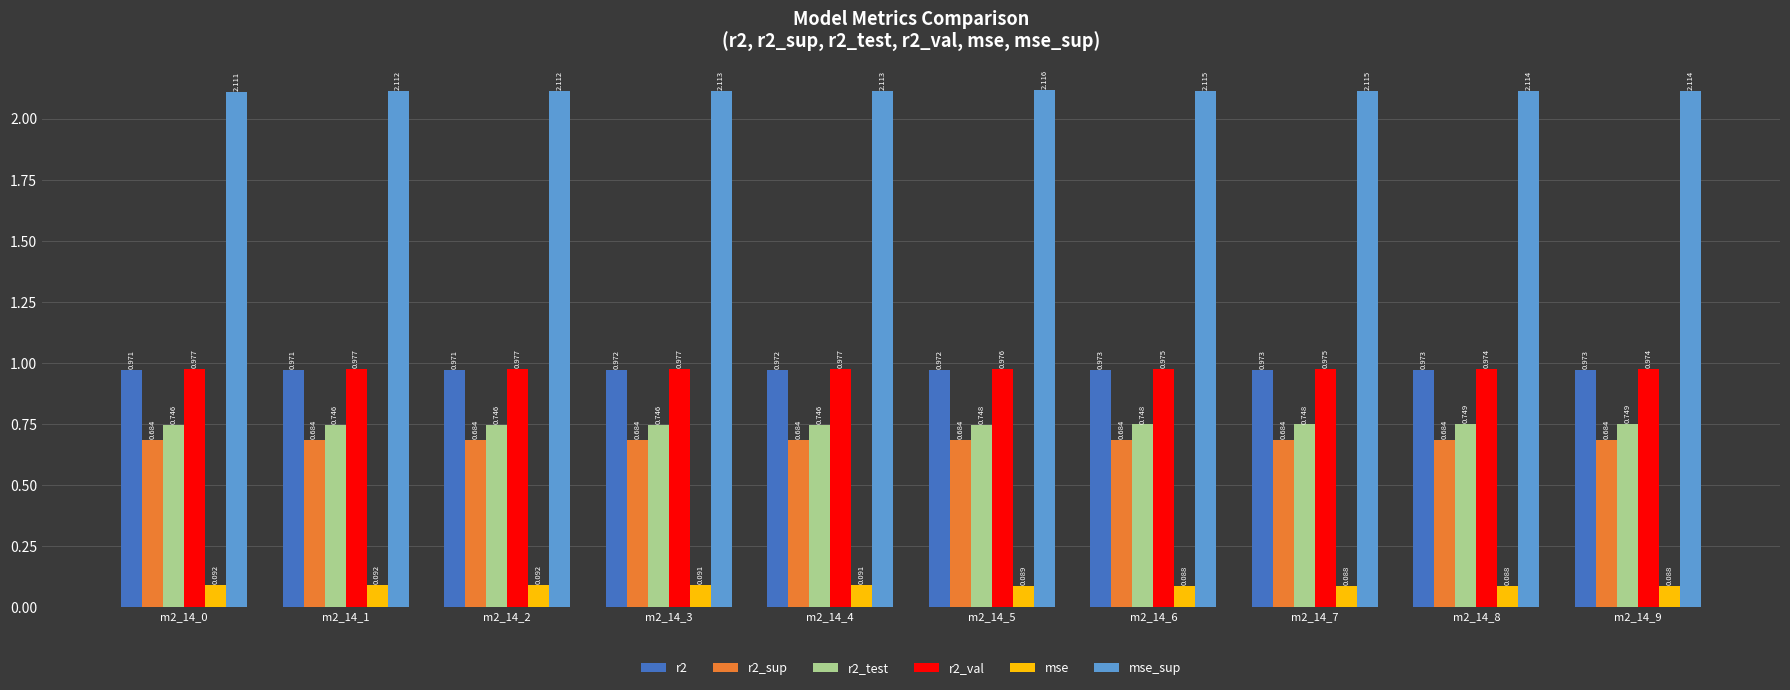

How many series are shown in this chart?

6